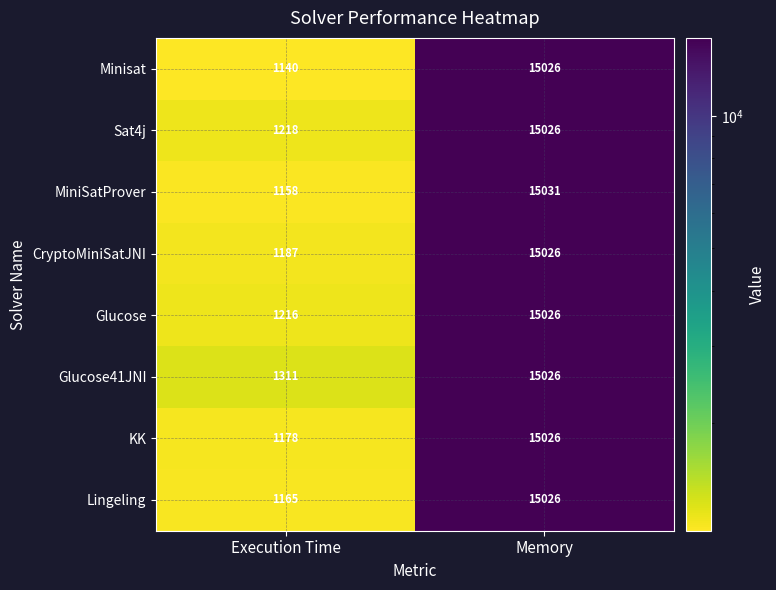

Which series changed the most between Execution Time and Memory?

Minisat